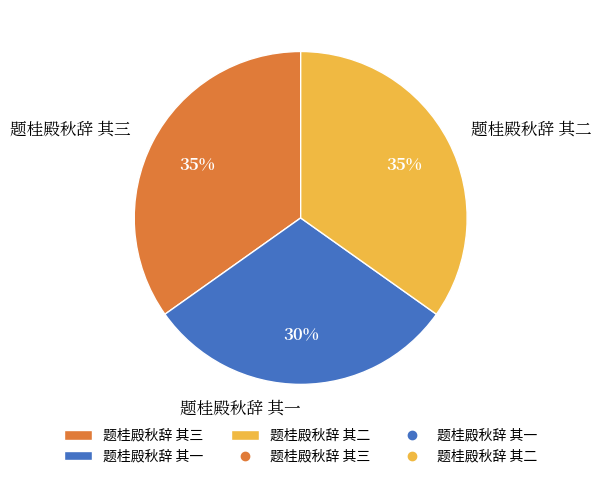

Is it true that 题桂殿秋辞 其一 is 23% of the pie?

False